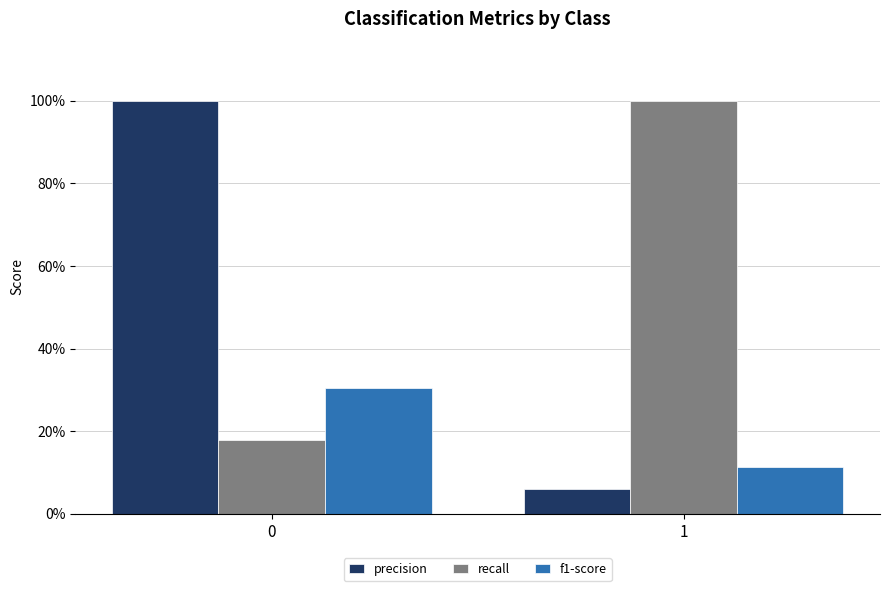

Which series has the largest range (max minus min)?

precision